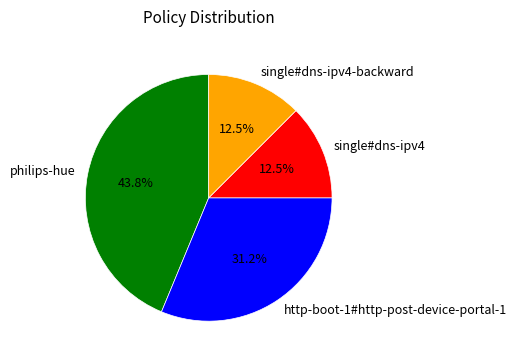

Which has a higher value, single#dns-ipv4 or http-boot-1#http-post-device-portal-1?

http-boot-1#http-post-device-portal-1